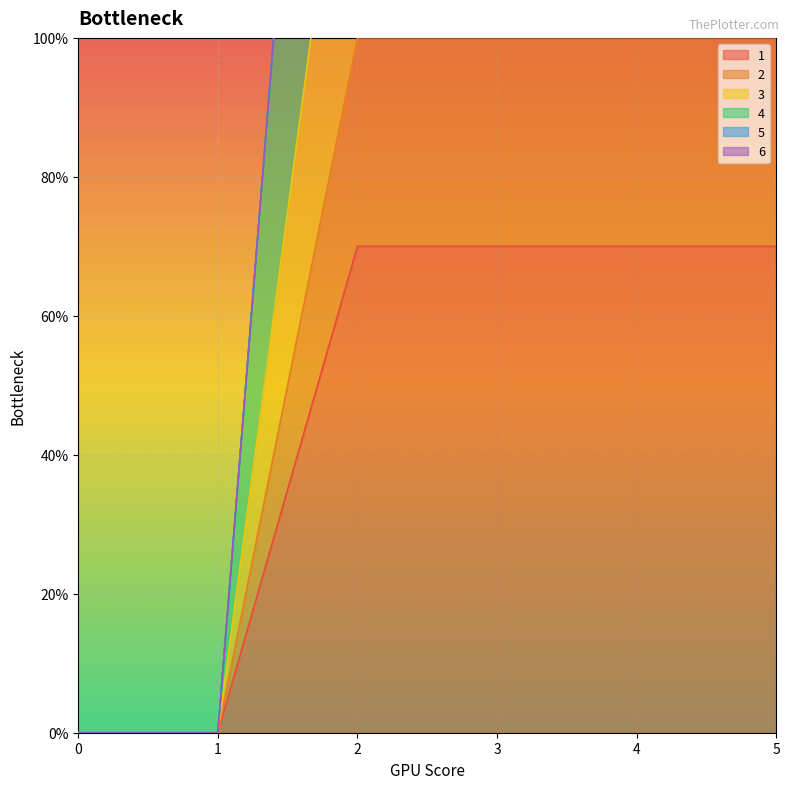

The value of 1 at 2 is 70. True or false?

True